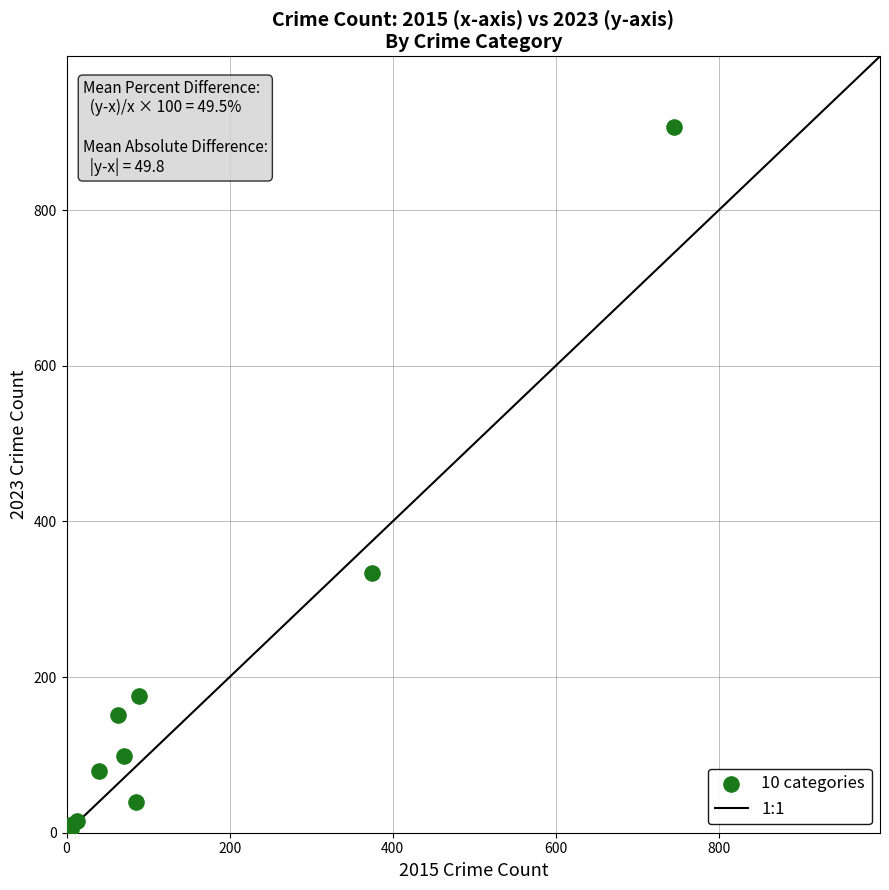

What Y value in the scatter plot is closest to 456?

334